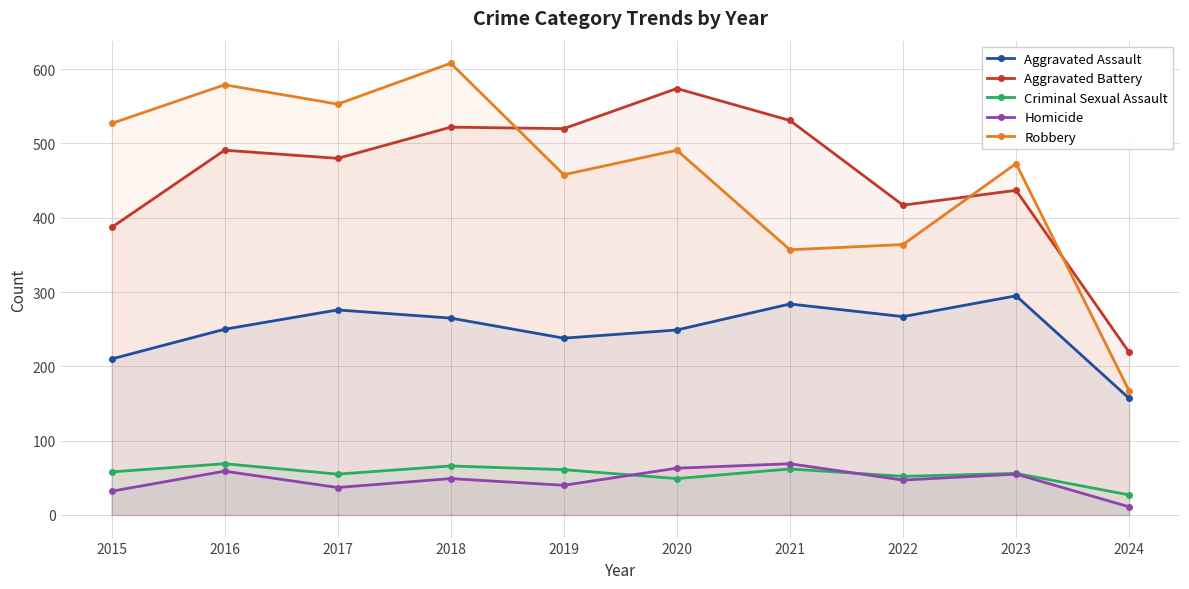

List the labels in order of Robbery value, smallest first.

2024, 2021, 2022, 2019, 2023, 2020, 2015, 2017, 2016, 2018